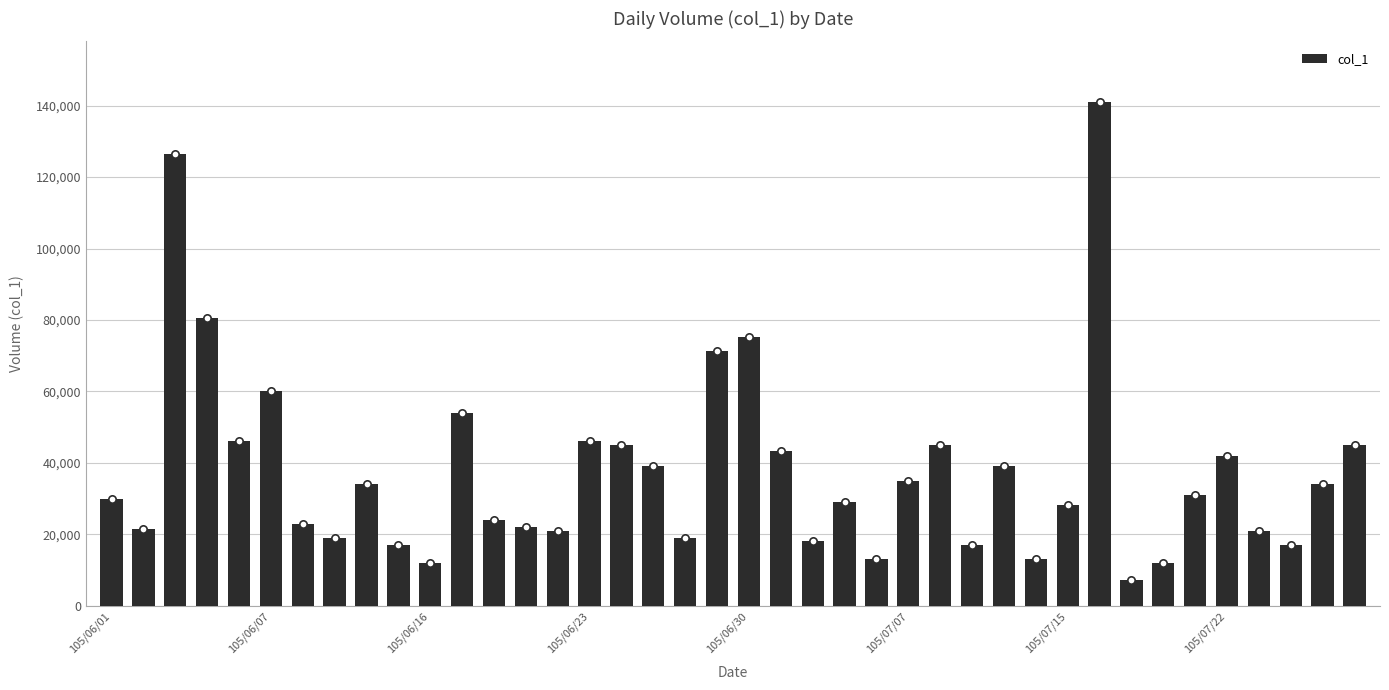

Which has a higher value, 37 or 19?

19